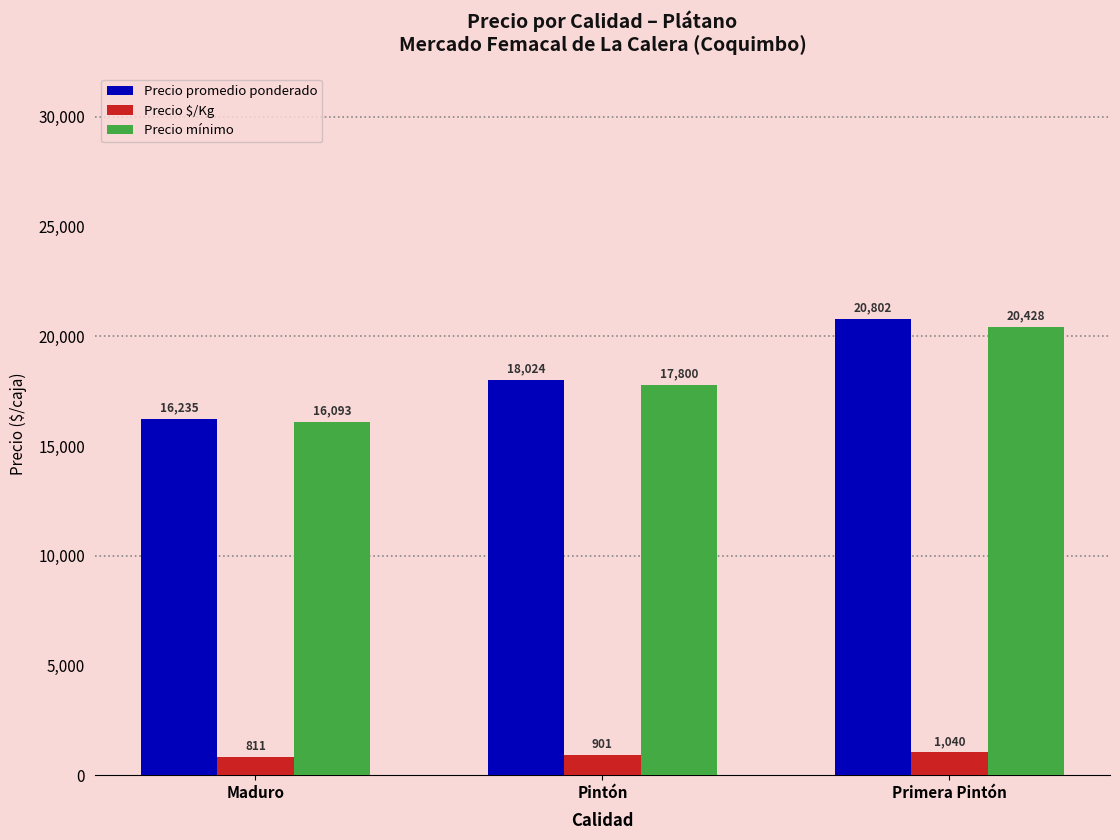

What is the highest value of the Precio $/Kg series?

1040